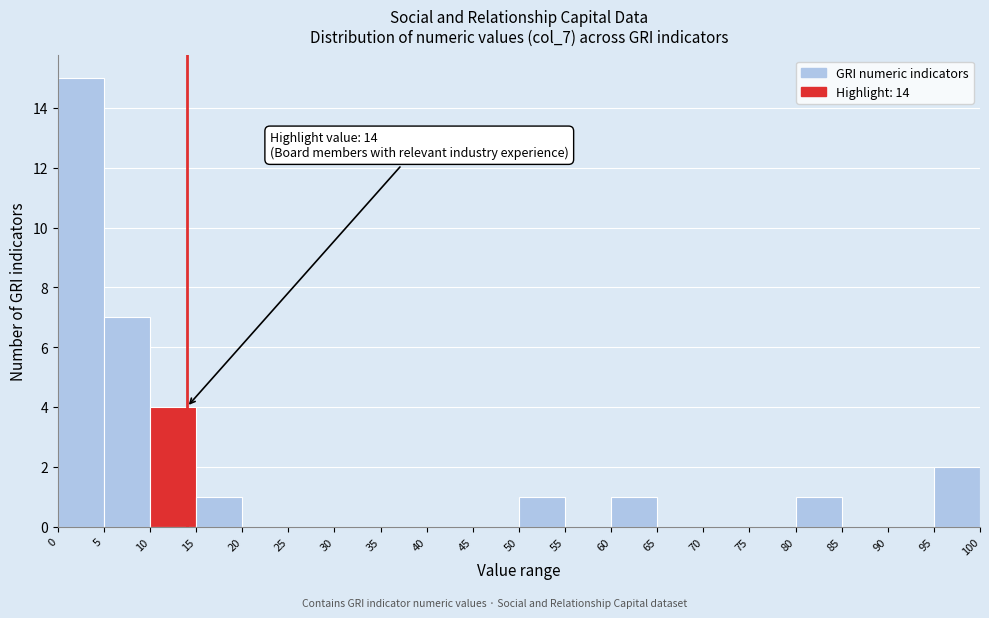

Over which range of the x-axis is the bar tallest?

0 to 5